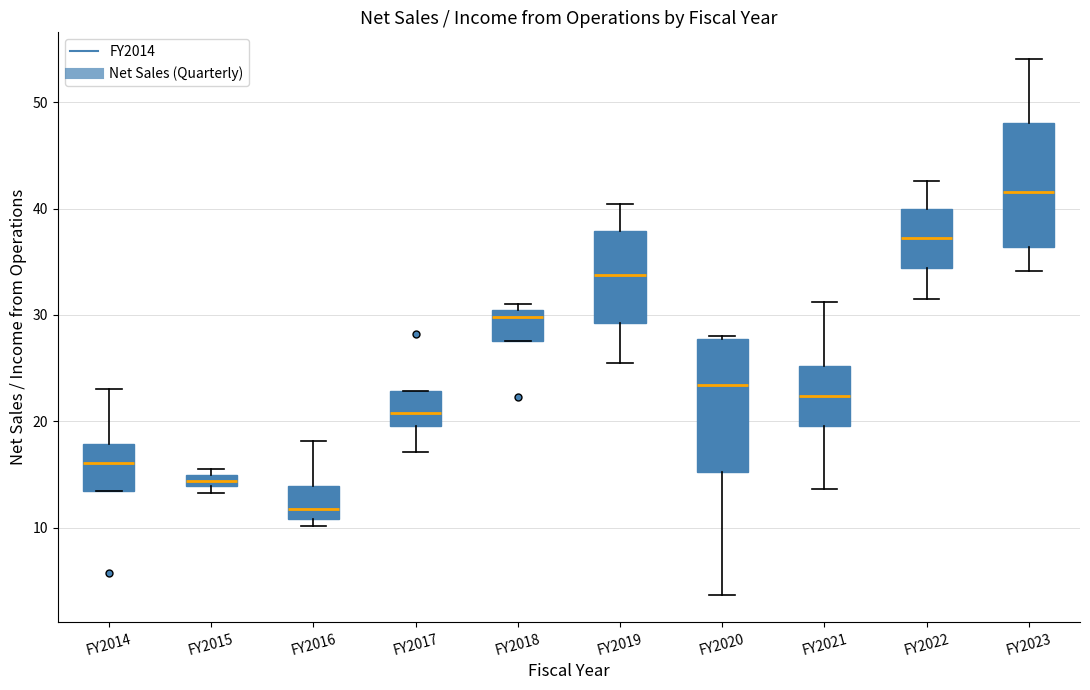

Which box has the lowest median line?

FY2016